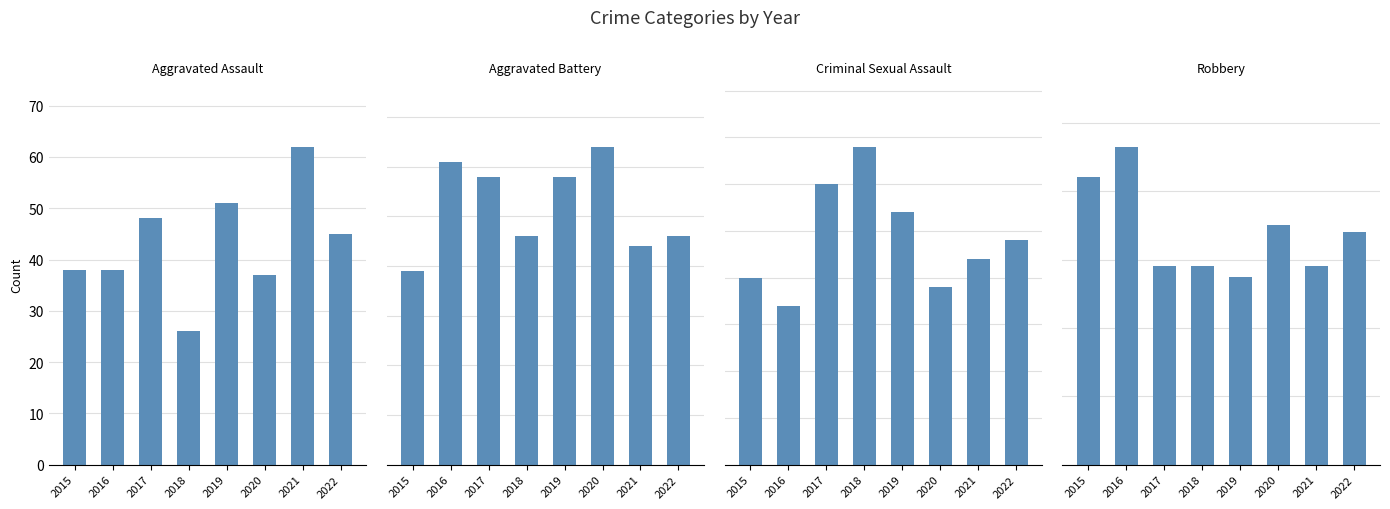

Which category has the highest value in the Criminal Sexual Assault series?

2018